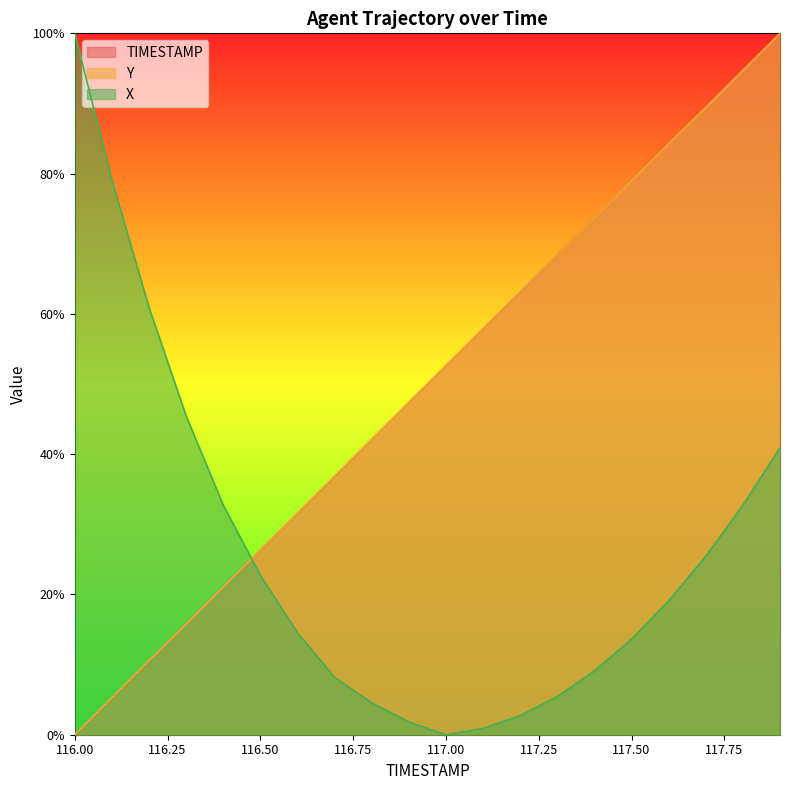

Where does the Y series first go above 52?

117.00